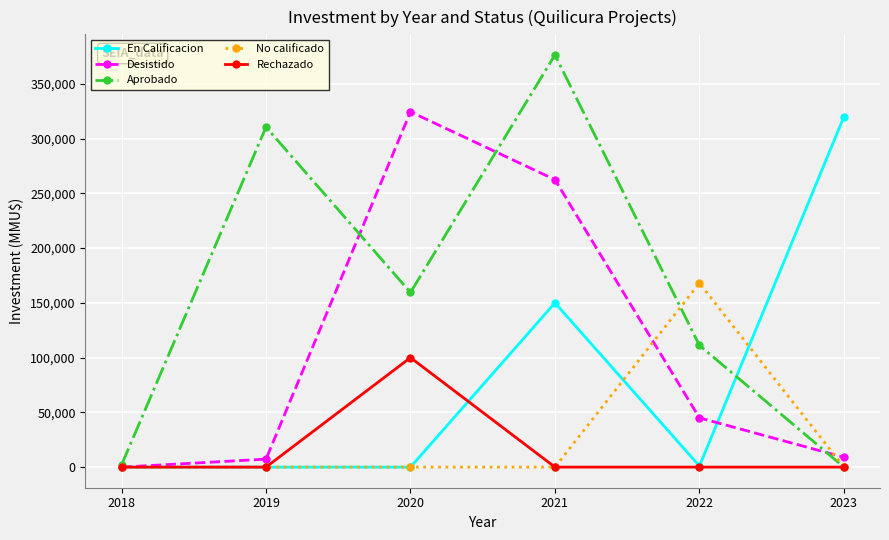

What is the highest value of the Rechazado series?

100000